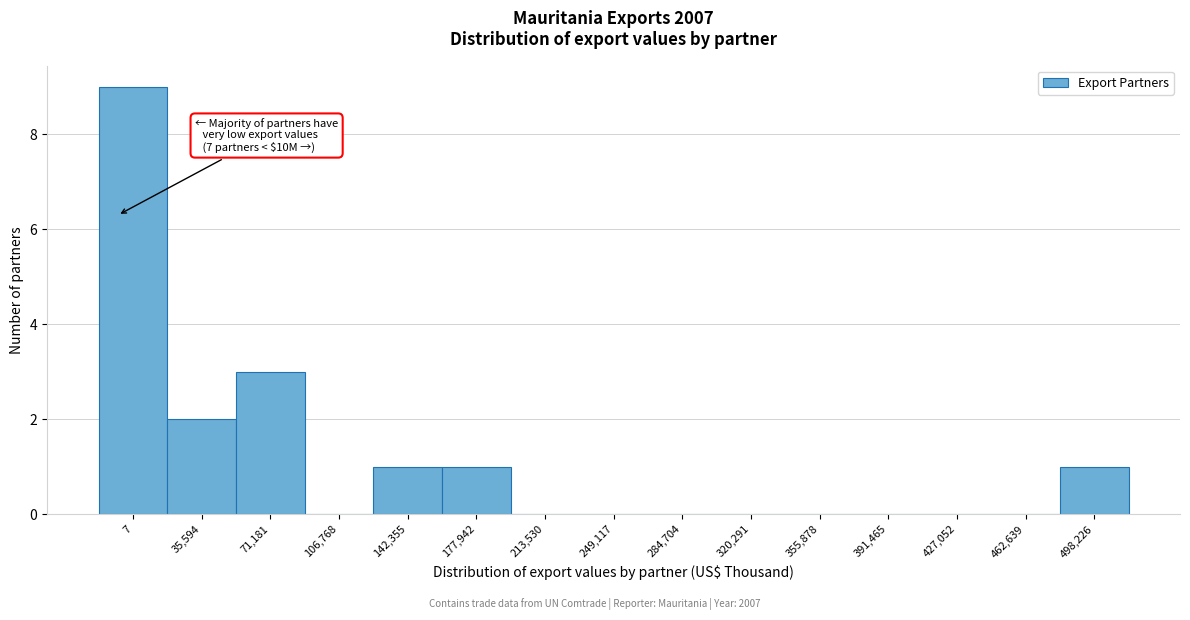

Reading right to left, what are all the values shown in this chart?

498,226=1	462,639=0	427,052=0	391,465=0	355,878=0	320,291=0	284,704=0	249,117=0	213,530=0	177,942=1	142,355=1	106,768=0	71,181=3	35,594=2	7=9